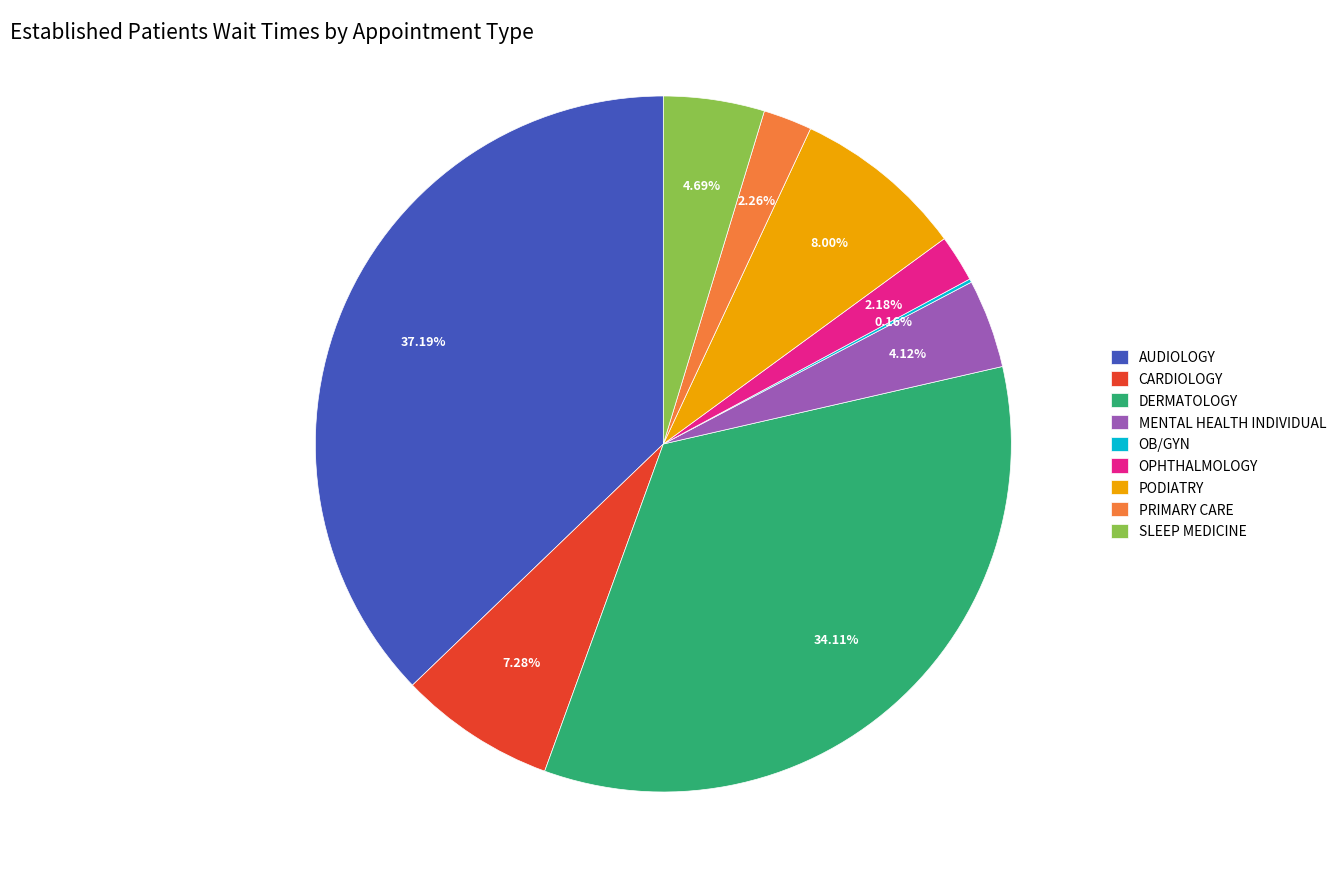

Which category has the biggest portion of the pie?

AUDIOLOGY